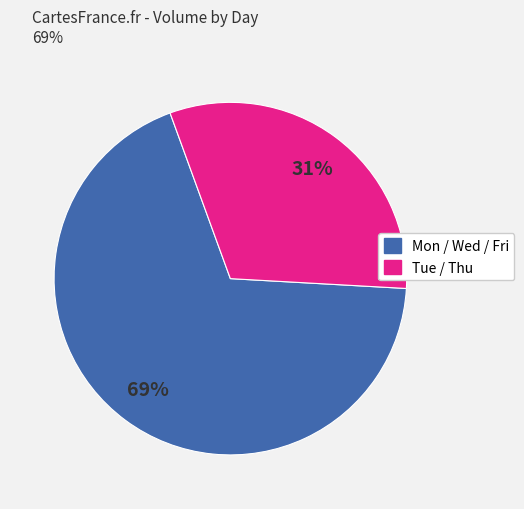

To the nearest percent, what is the average slice percentage?

50%